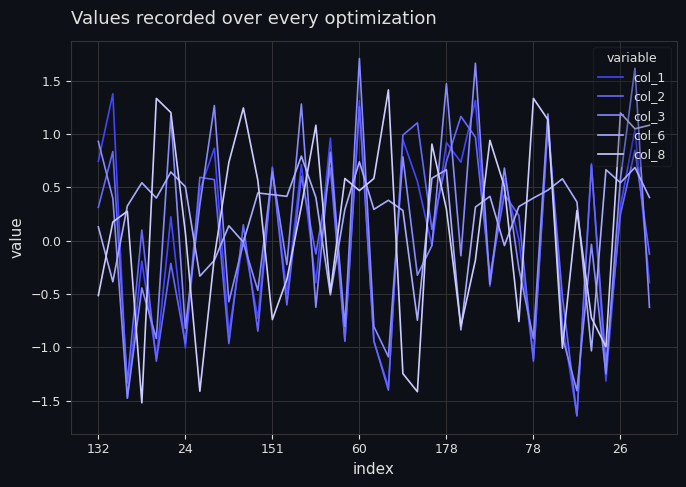

Which series has the widest spread of values?

col_3